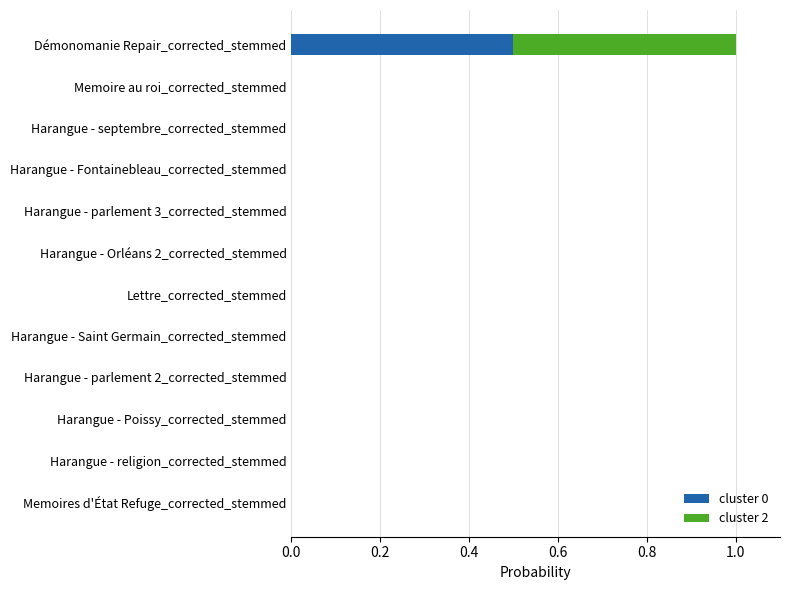

At which label does cluster 0 reach its peak?

Démonomanie Repair_corrected_stemmed